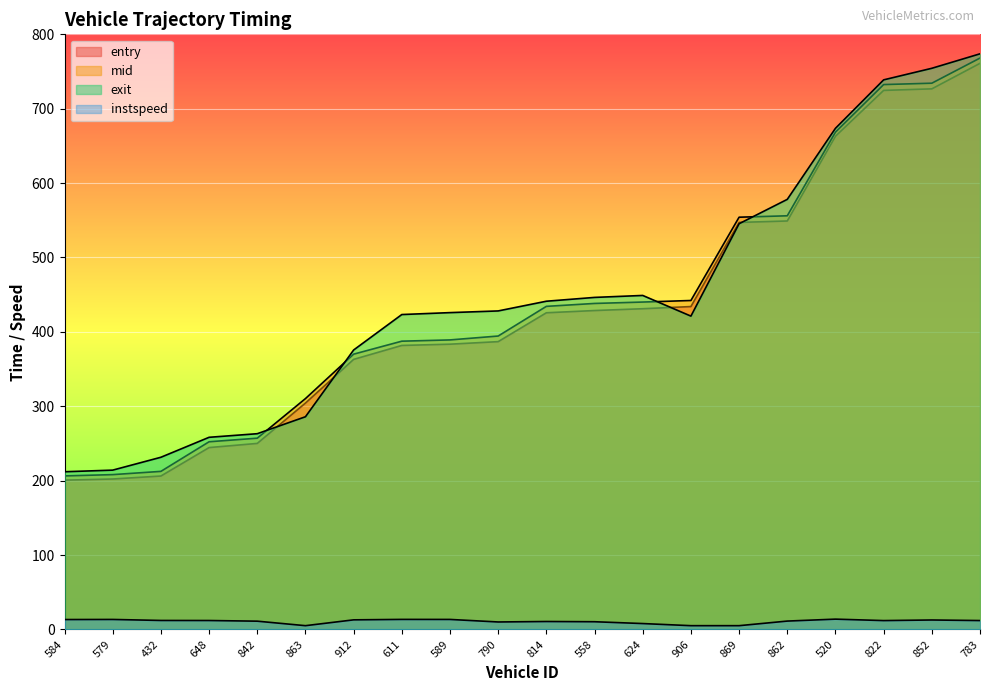

How many data points in exit are less than 428?

10